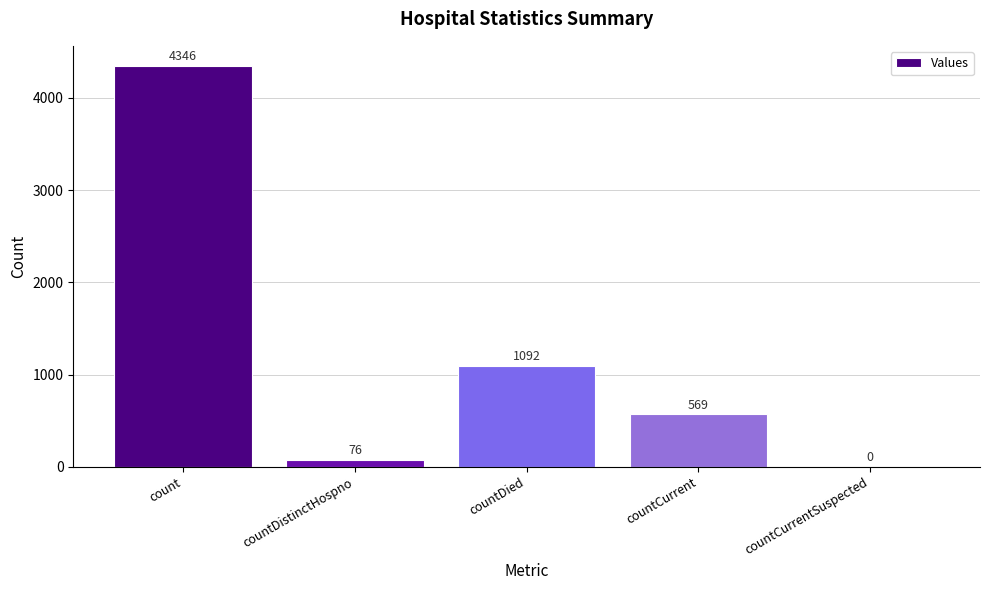

Is it true that the value at countDistinctHospno is 76?

True